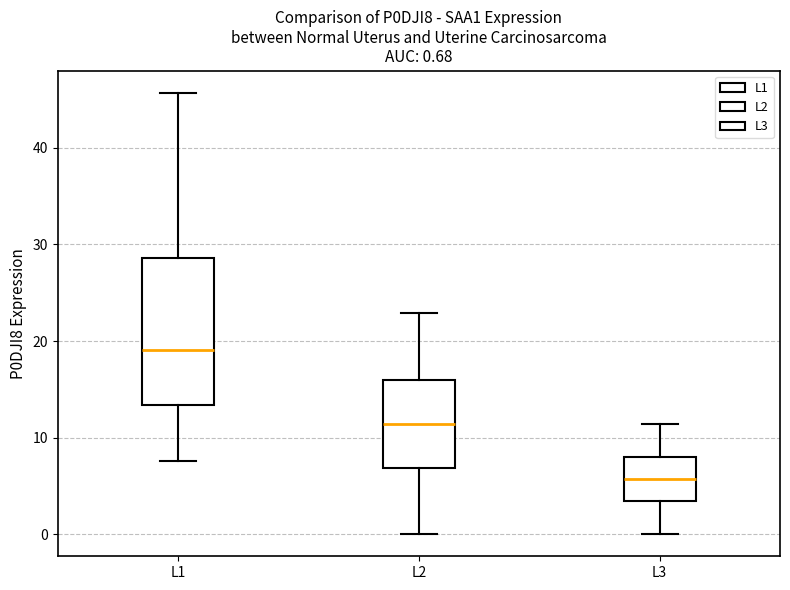

Which box is the tallest, from its lower edge to its upper edge?

L1